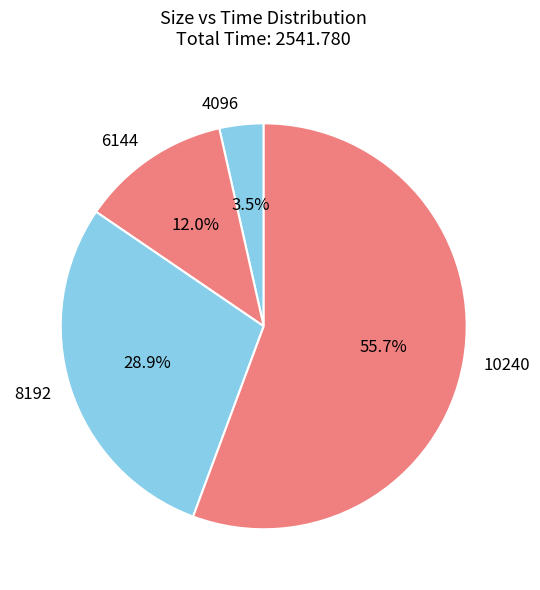

Which category has the smallest portion of the pie?

4096